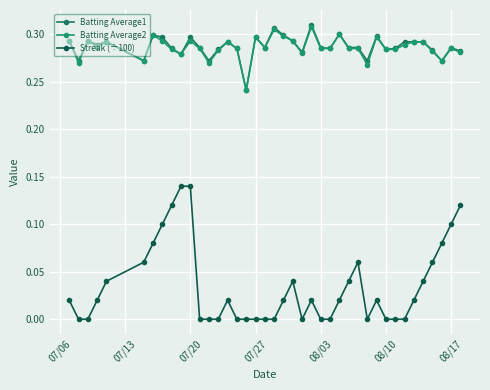

Count the Streak (÷100) values in the range 0 to 1.

40